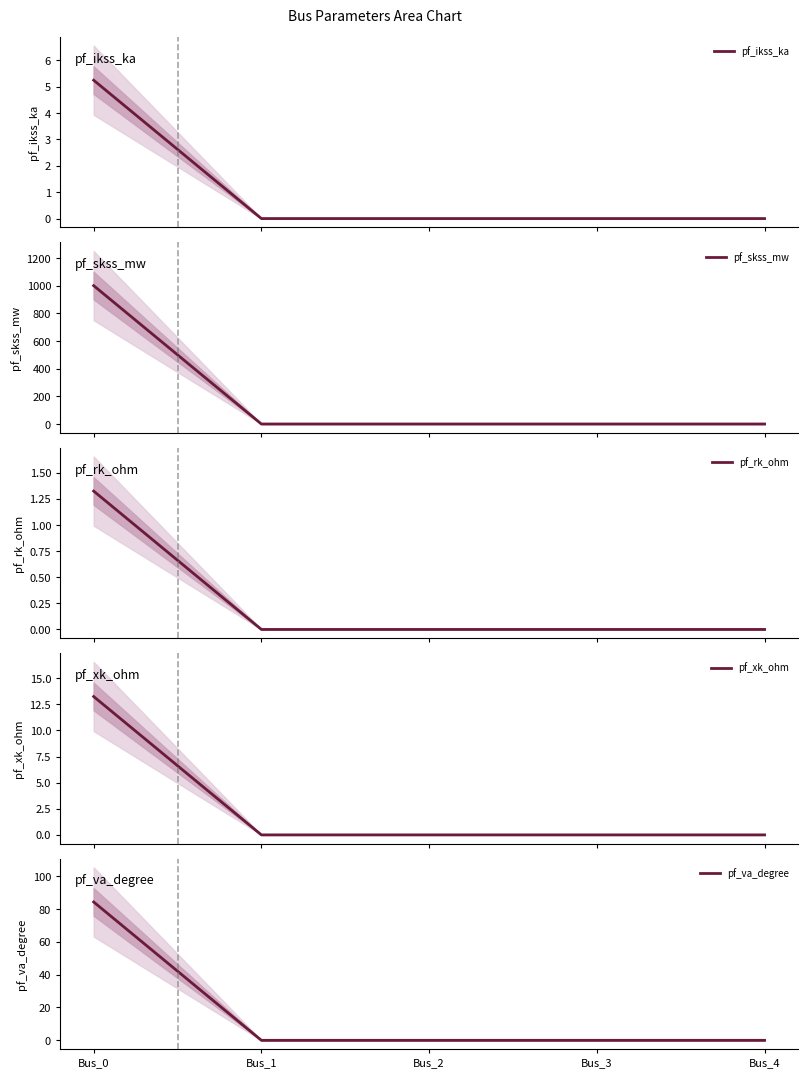

Reading left to right, extract all data points from this chart.

pf_ikss_ka: Bus_0=5.2	Bus_1=0.0	Bus_2=0.0	Bus_3=0.0	Bus_4=0.0
pf_skss_mw: Bus_0=1000.0	Bus_1=0.0	Bus_2=0.0	Bus_3=0.0	Bus_4=0.0
pf_rk_ohm: Bus_0=1.3	Bus_1=0.0	Bus_2=0.0	Bus_3=0.0	Bus_4=0.0
pf_xk_ohm: Bus_0=13.2	Bus_1=0.0	Bus_2=0.0	Bus_3=0.0	Bus_4=0.0
pf_va_degree: Bus_0=84.3	Bus_1=0.0	Bus_2=0.0	Bus_3=0.0	Bus_4=0.0